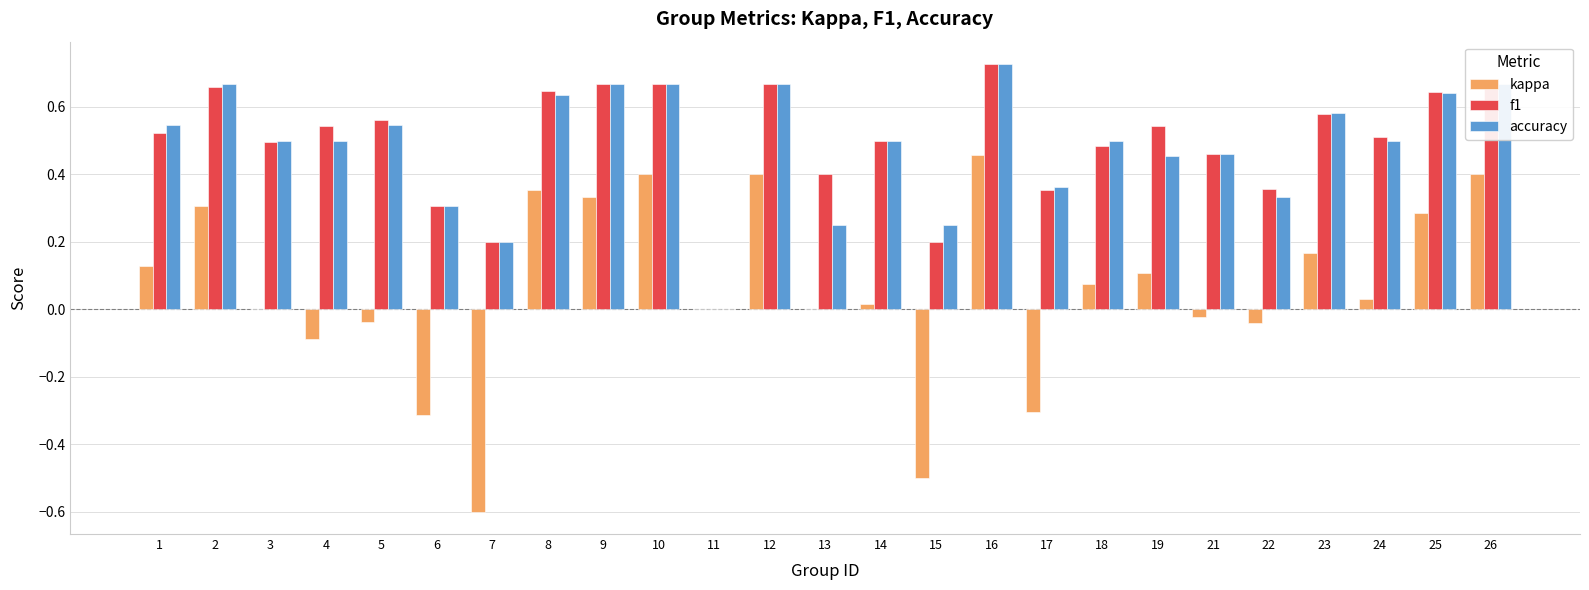

At which category does the chart reach its peak across all series?

16